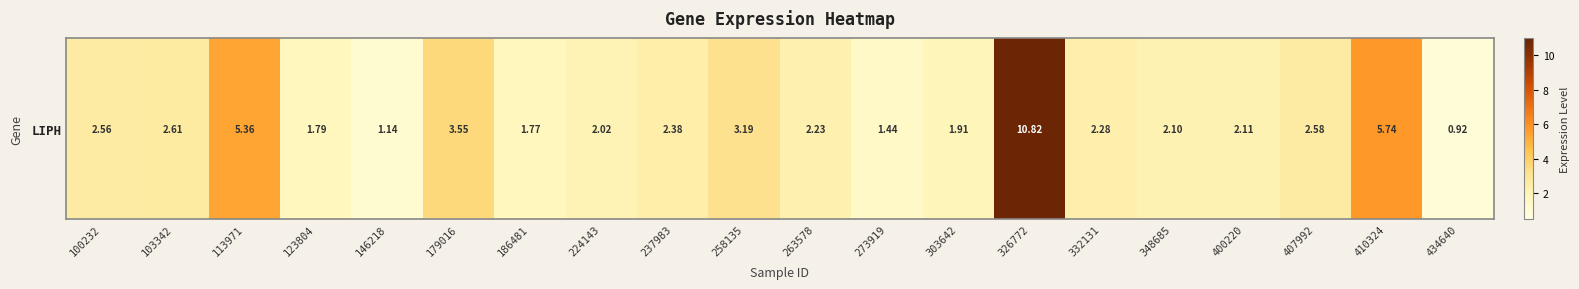

Which has a higher value, 123804 or 103342?

103342